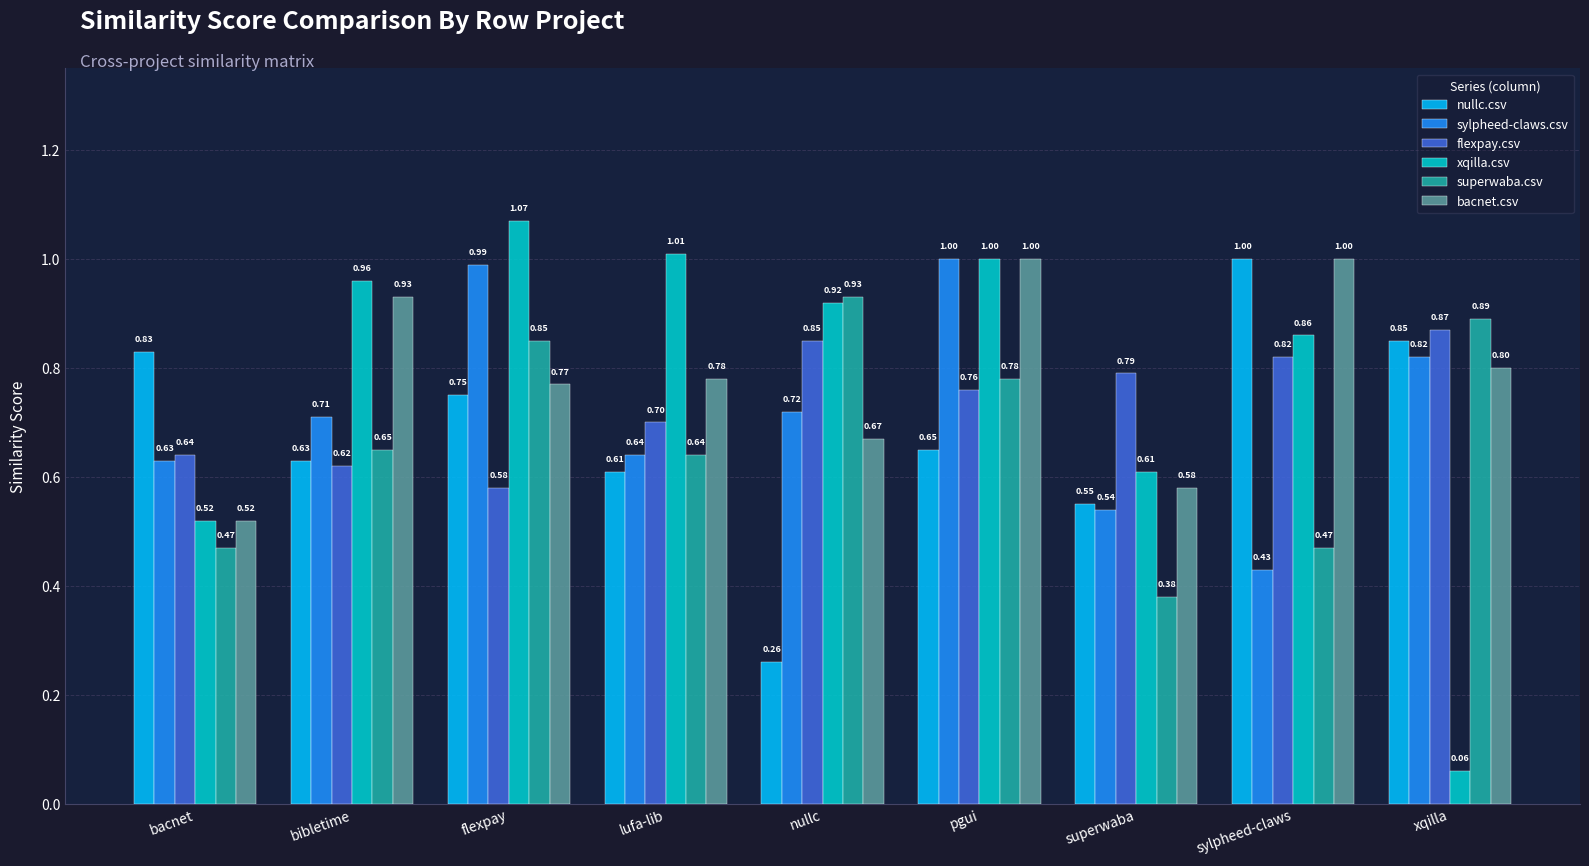

List the labels in order of sylpheed-claws.csv value, largest first.

pgui, flexpay, xqilla, nullc, bibletime, lufa-lib, bacnet, superwaba, sylpheed-claws